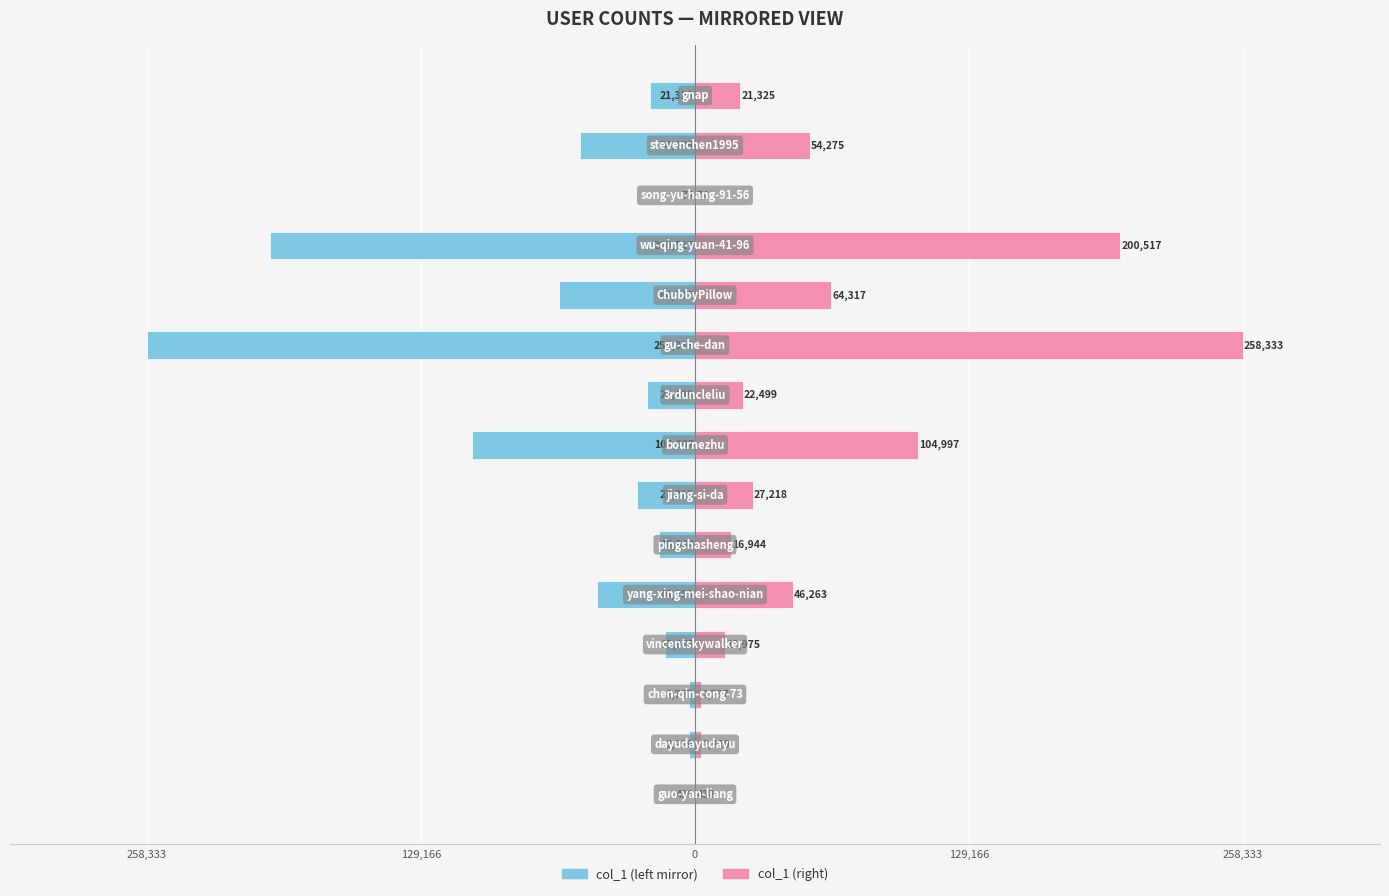

What is the sum of all col_1 (right) values?

836831